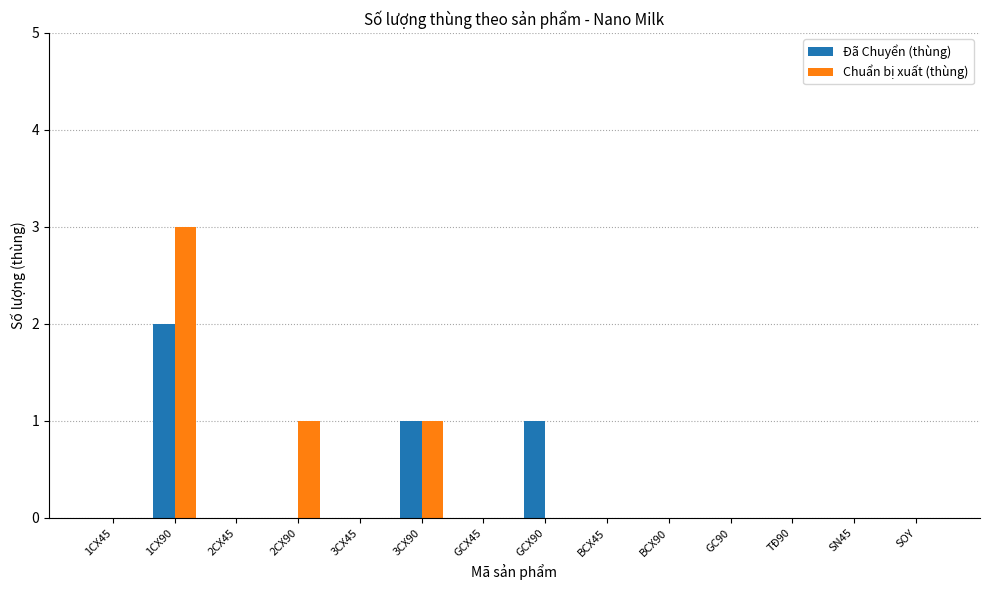

What are all the series names shown in the legend?

Đã Chuyển (thùng), Chuẩn bị xuất (thùng)